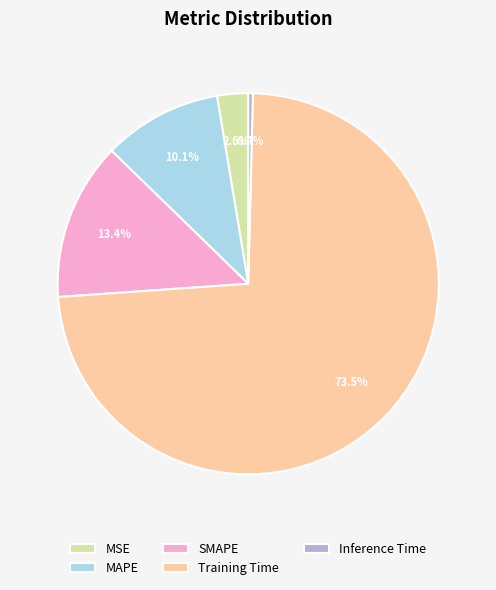

To the nearest percent, what is the combined percentage of MSE and Training Time?

76%